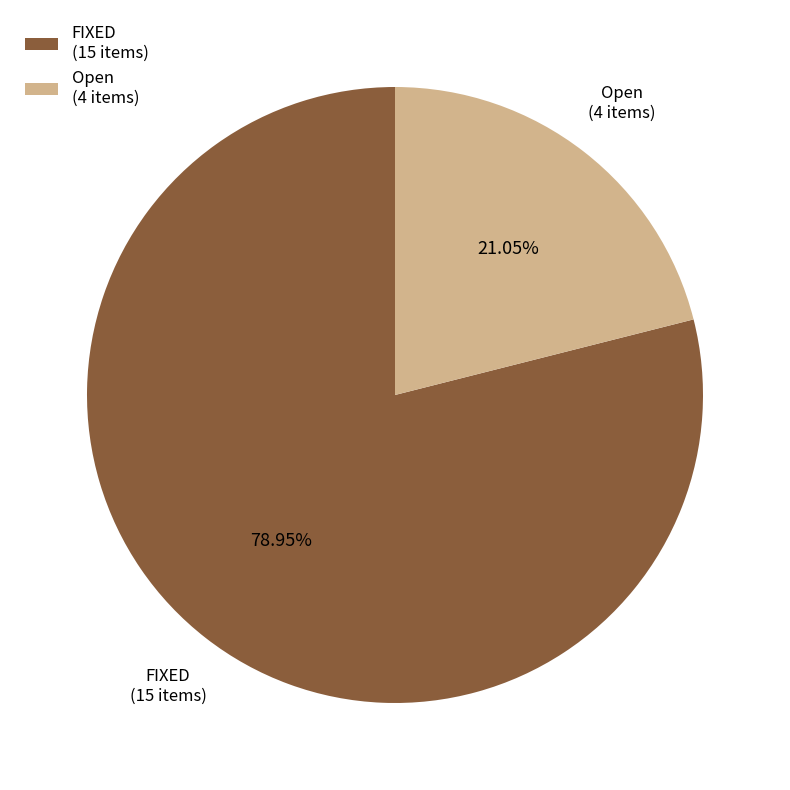

Count the number of slices in the pie.

2